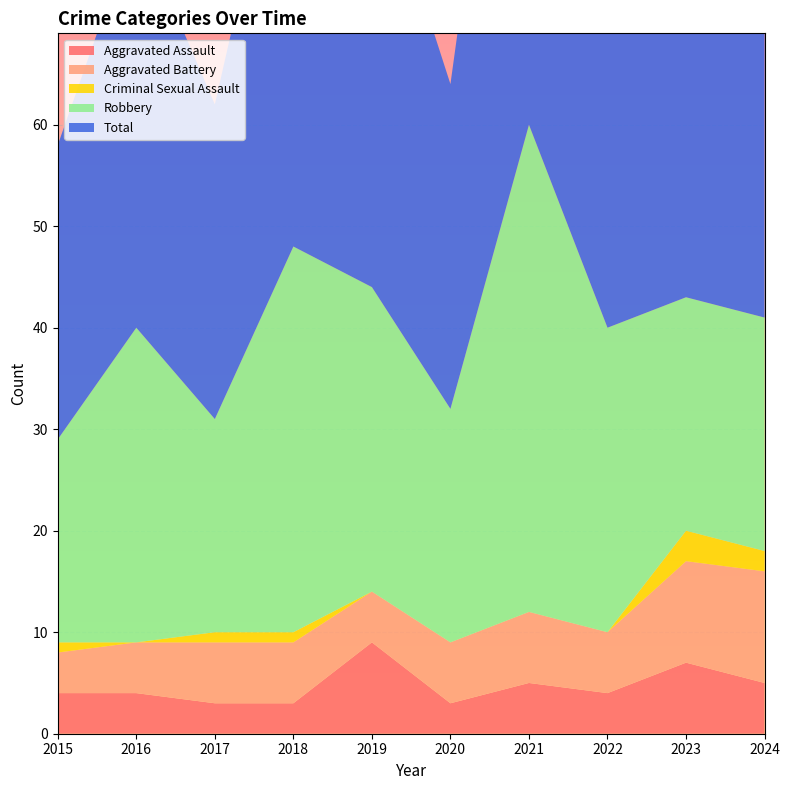

Reading right to left, list all the values displayed in this chart.

Aggravated Assault: 5	7	4	5	3	9	3	3	4	4
Aggravated Battery: 11	10	6	7	6	5	6	6	5	4
Criminal Sexual Assault: 2	3	0	0	0	0	1	1	0	1
Robbery: 23	23	30	48	23	30	38	21	31	20
Total: 42	43	40	60	32	44	48	31	40	29